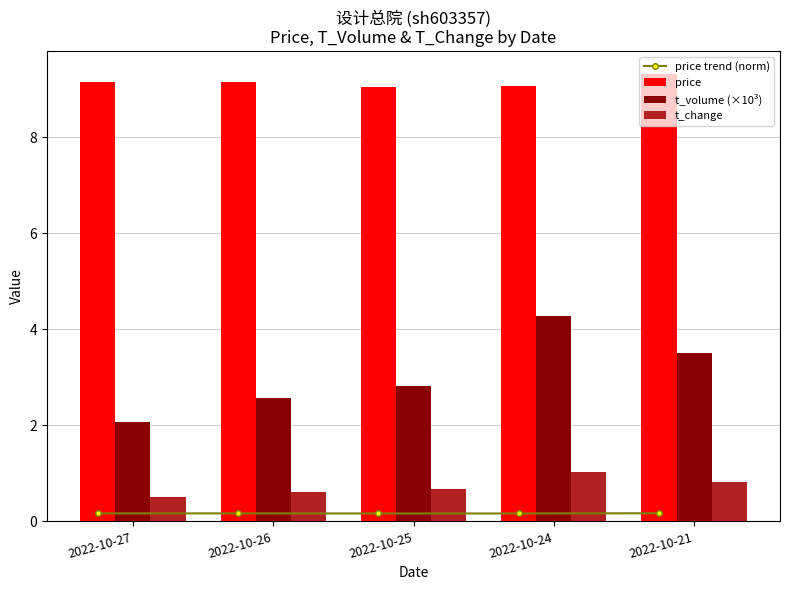

List the series in order of their peak value, highest first.

price, t_volume (×10³), t_change, price trend (norm)